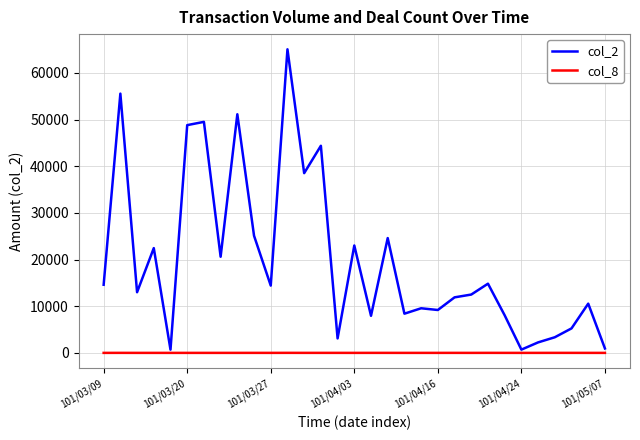

Which series has the widest spread of values?

col_2